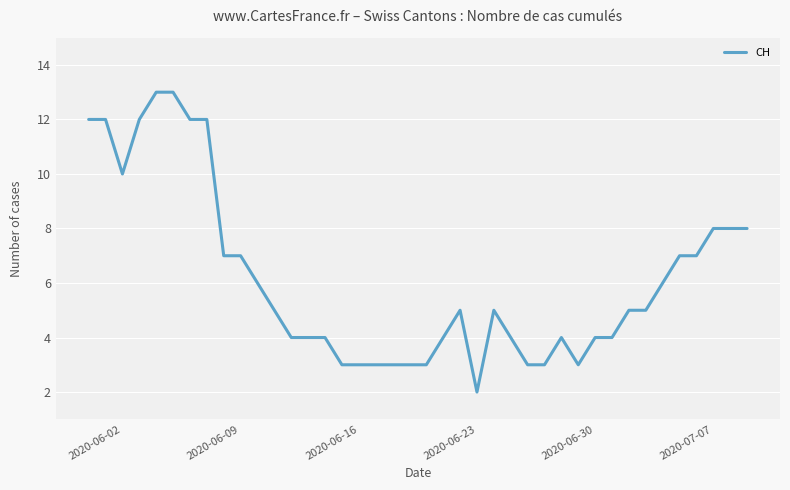

What is the difference between the maximum and minimum values?

11